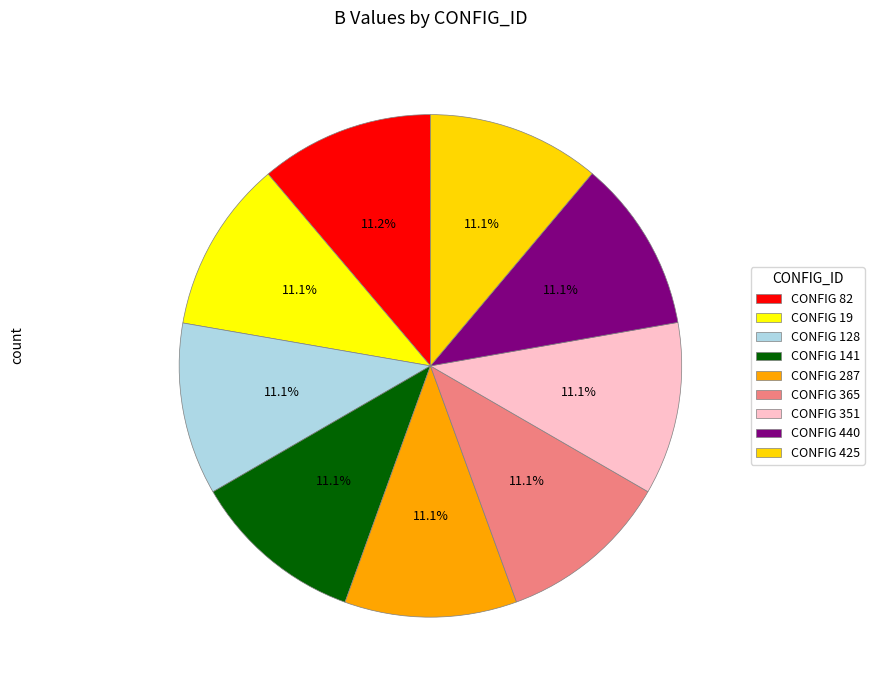

What is the largest slice in the pie chart?

82